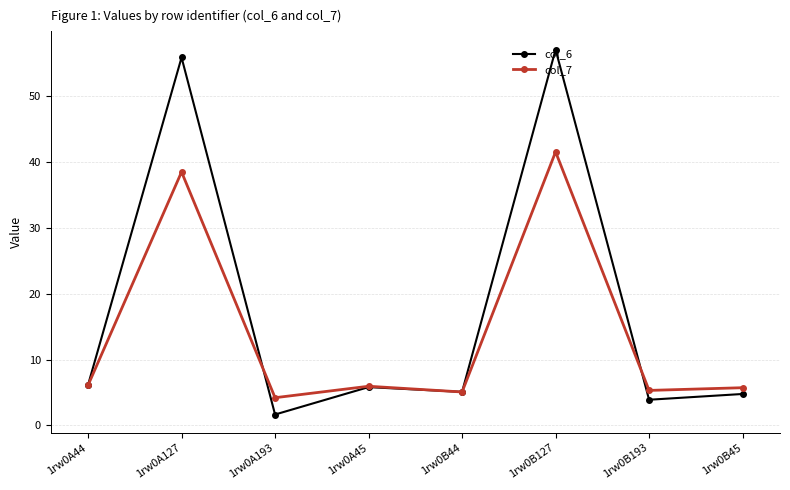

At which category is the sum across all series the highest?

1rw0B127